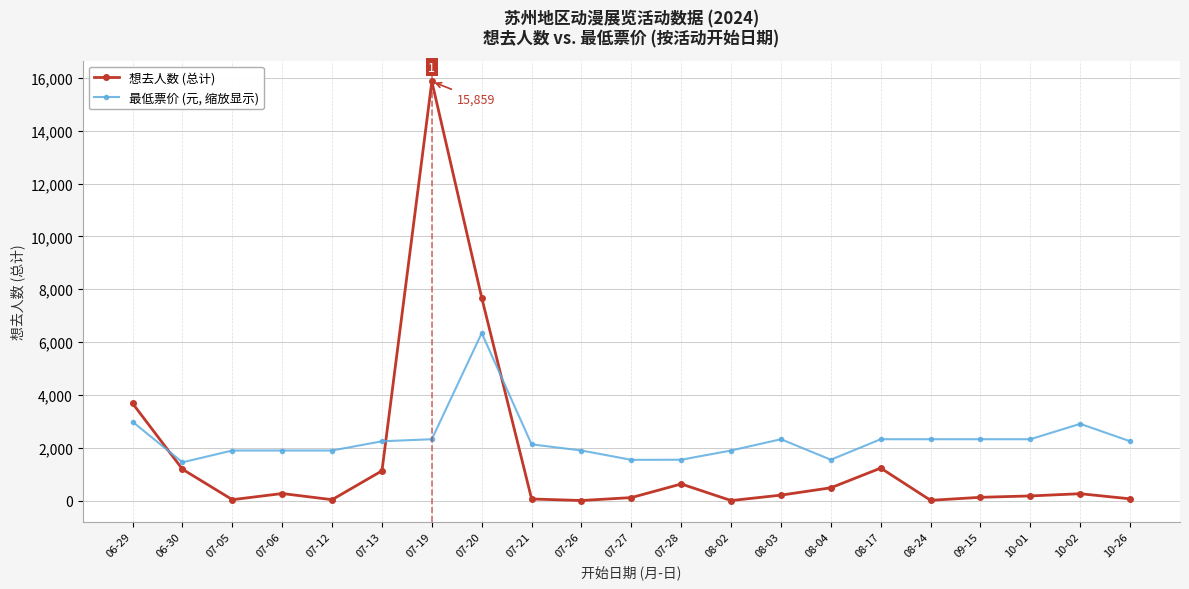

Rank the series by their average value, from lowest to highest.

想去人数 (总计), 最低票价 (元, 缩放显示)